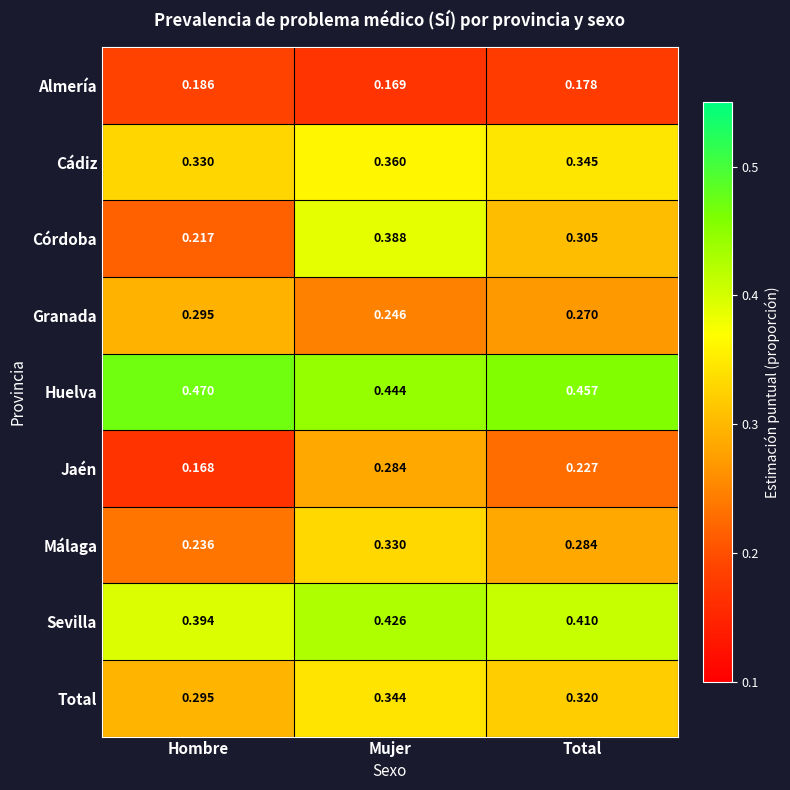

Which series has the largest range (max minus min)?

Córdoba